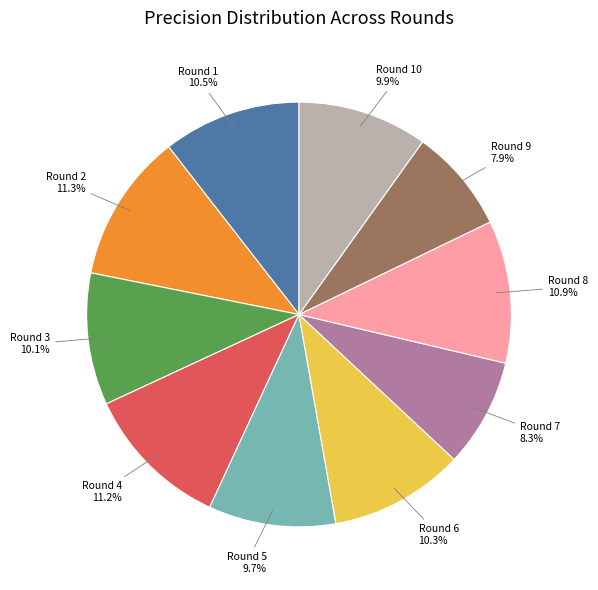

Count the number of slices in the pie.

10